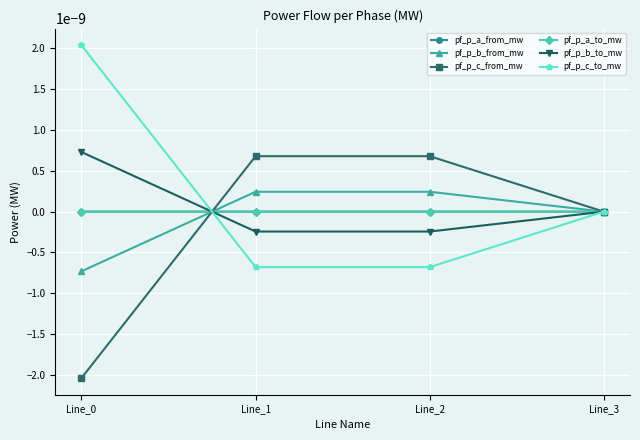

Between Line_0 and Line_2, which is larger?

Line_0